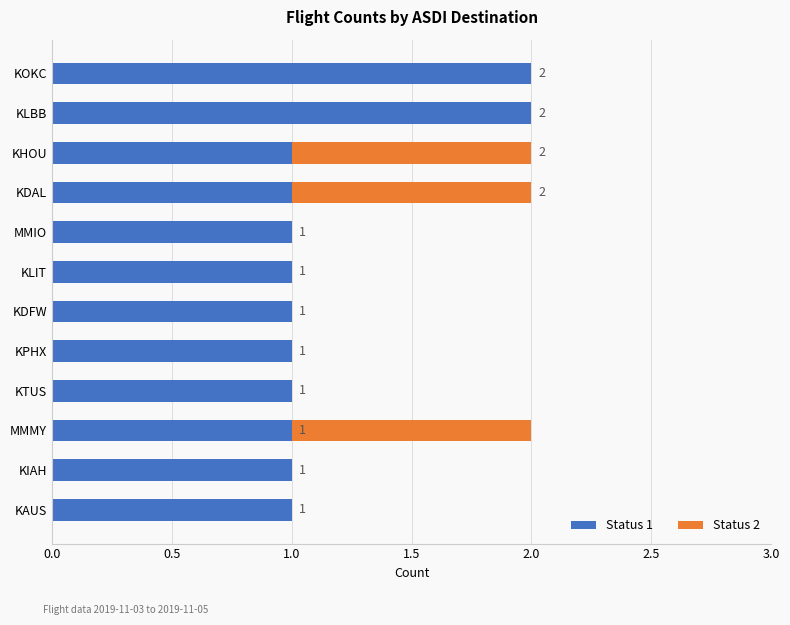

True or false: Status 1 has a value of 1 at MMIO.

True